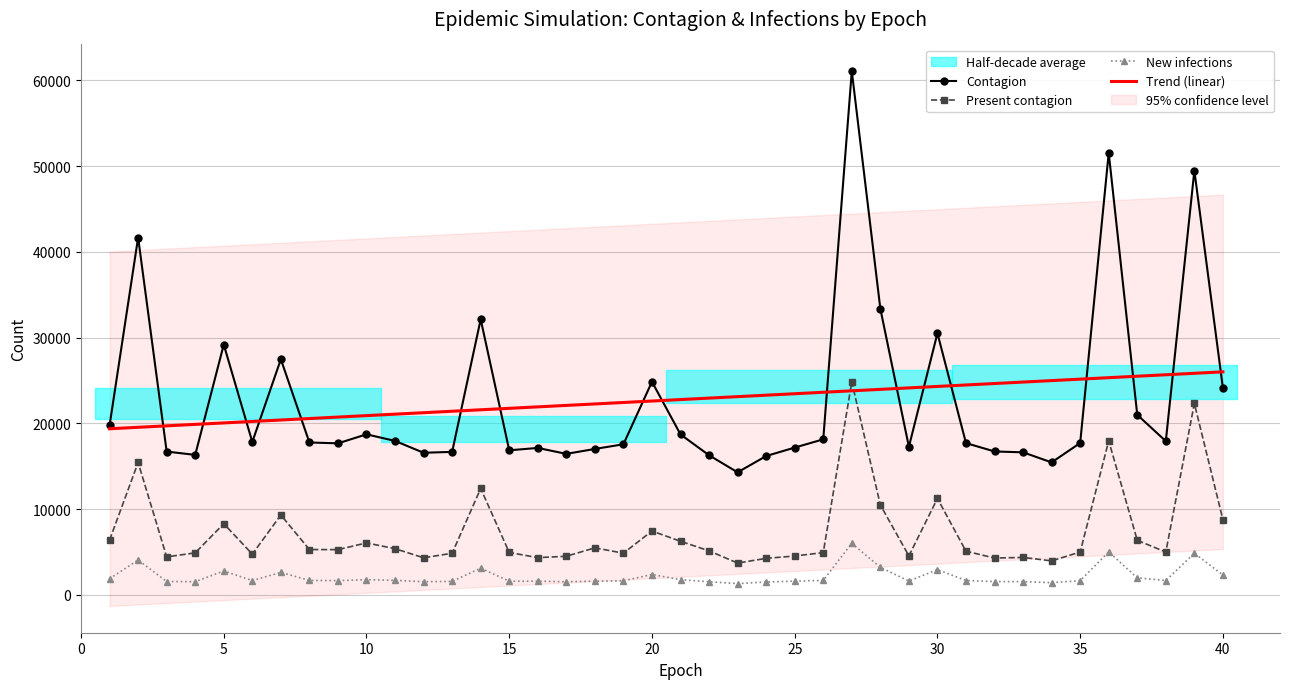

The value of Present contagion at 30 is 6711.9. True or false?

False